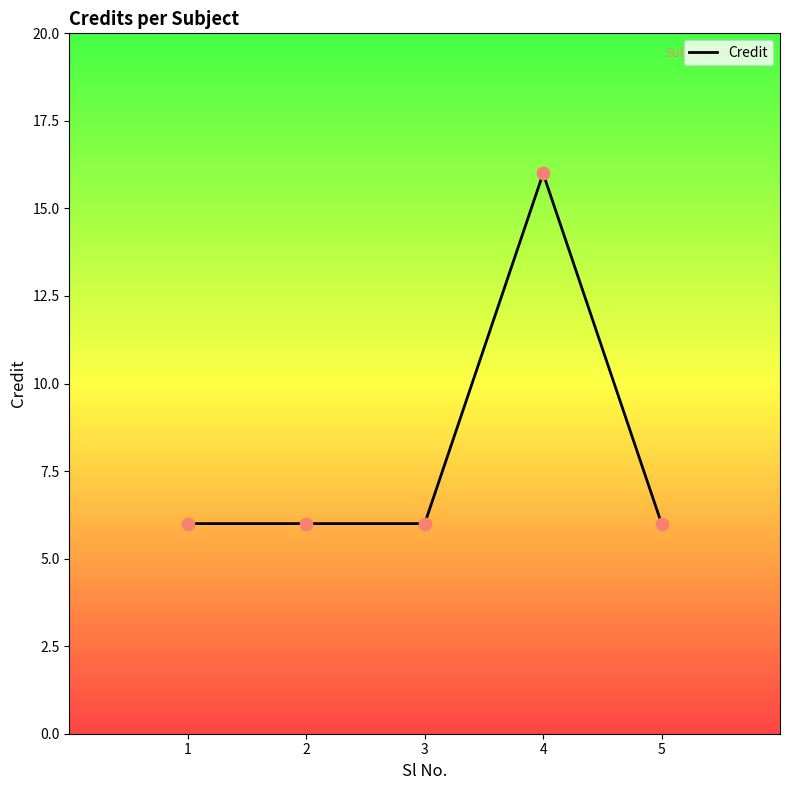

What is the ratio of the value at 1 to the value at 5?

1.0